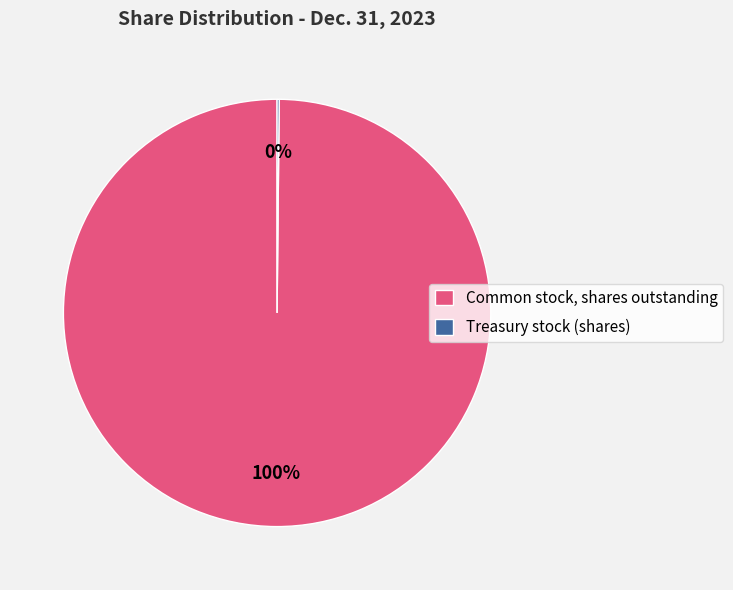

To the nearest percent, what is the average slice percentage?

50%